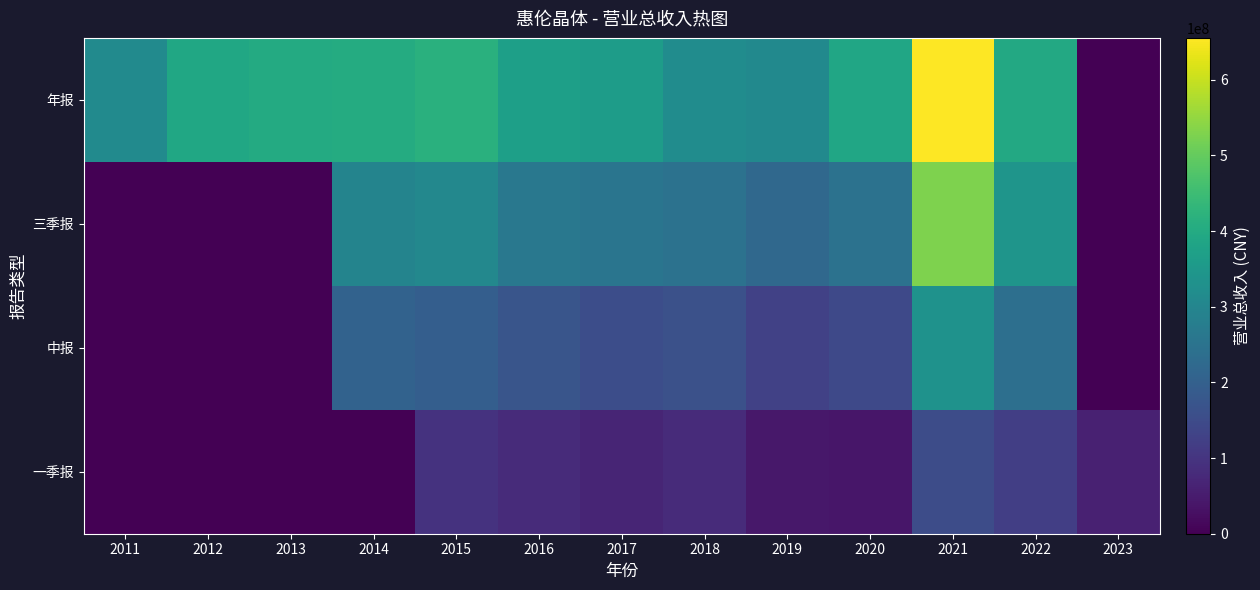

Reading left to right, transcribe all the data shown in this chart.

年报: 2011=313697699.6	2012=391360483.9	2013=400437123.6	2014=404157127.4	2015=416417144.3	2016=369797361.8	2017=363278187.7	2018=318987012.3	2019=309942731.1	2020=387840492.1	2021=655368803.0	2022=394868436.4	2023=0.0
三季报: 2011=0.0	2012=0.0	2013=0.0	2014=296857164.1	2015=305525405.8	2016=263197902.9	2017=255348274.2	2018=247631041.1	2019=221446313.6	2020=246512510.7	2021=527492948.0	2022=340979751.6	2023=0.0
中报: 2011=0.0	2012=0.0	2013=0.0	2014=205723587.9	2015=197063199.8	2016=173822994.9	2017=154744357.8	2018=163080730.2	2019=125728233.7	2020=144353891.0	2021=333212329.8	2022=239029696.8	2023=0.0
一季报: 2011=0.0	2012=0.0	2013=0.0	2014=0.0	2015=95790348.2	2016=80028107.5	2017=68492697.6	2018=80121246.6	2019=42675783.1	2020=40878129.0	2021=152701227.2	2022=121992665.8	2023=59041160.3